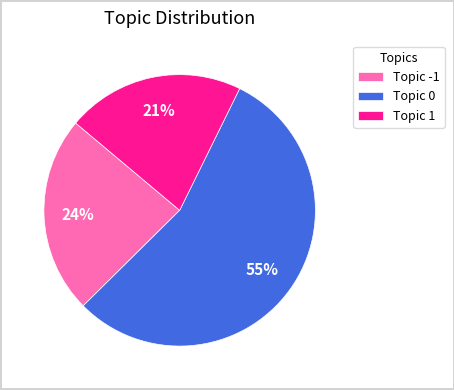

To the nearest percent, what is the difference between the largest and smallest slice percentages?

34%